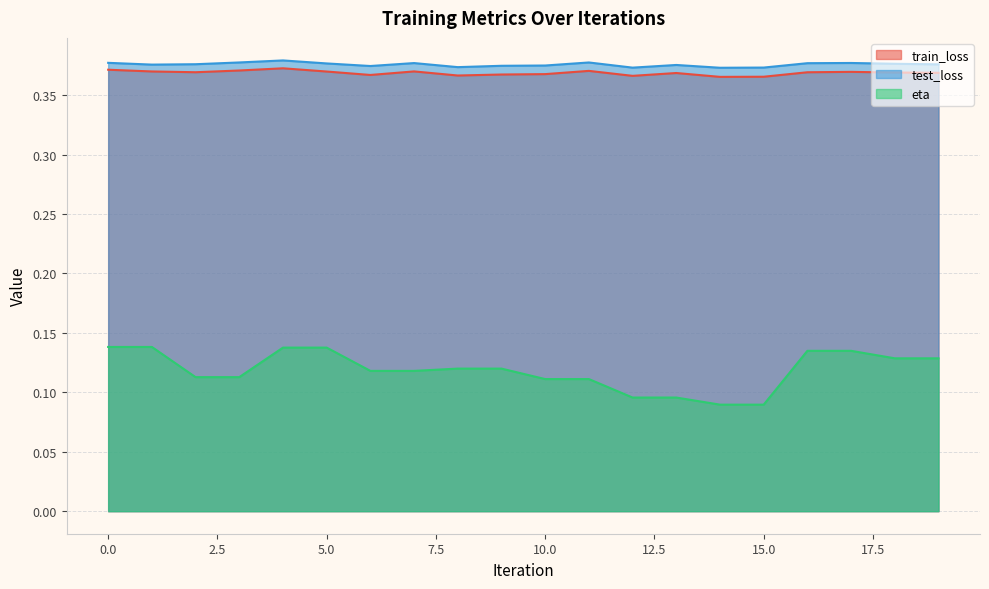

What is the highest value of the test_loss series?

0.4